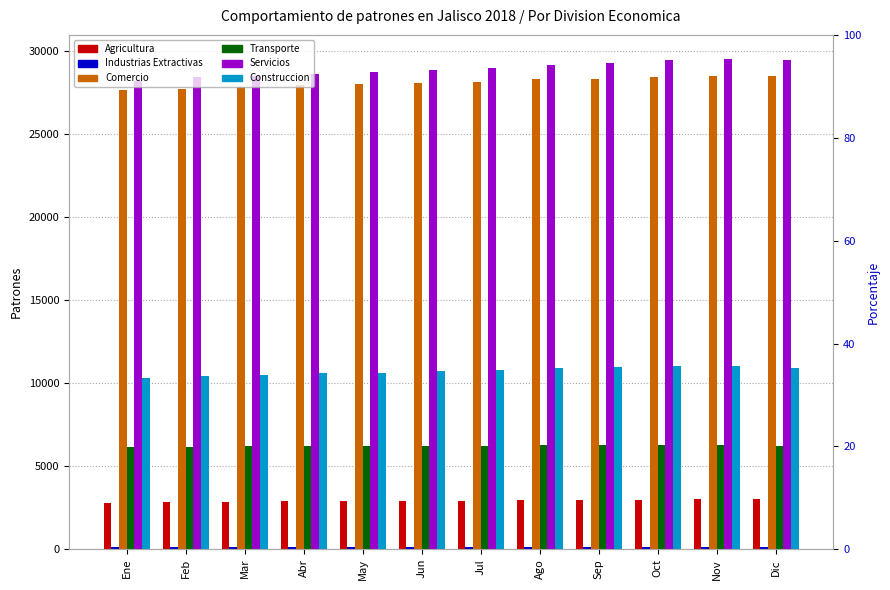

Which series has the largest range (max minus min)?

Servicios